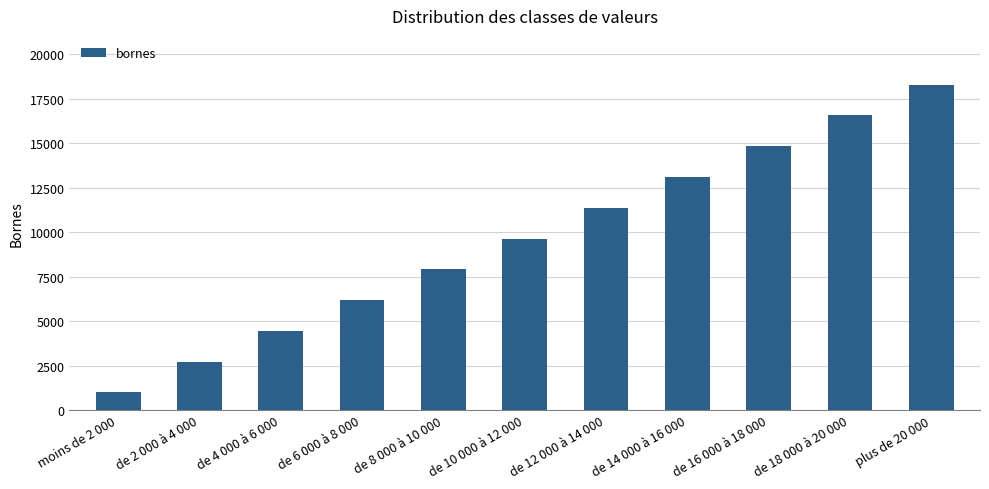

How many bars are there in total?

11